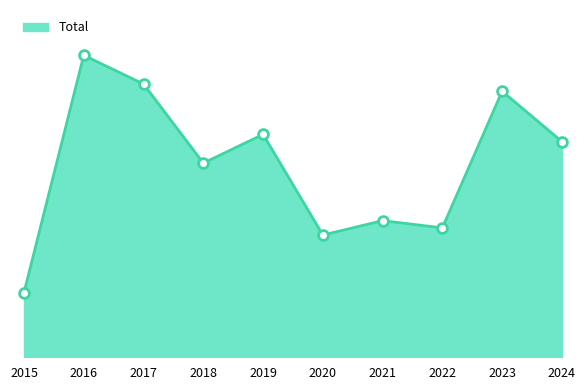

What is the change in value from 2015 to 2020?

+8